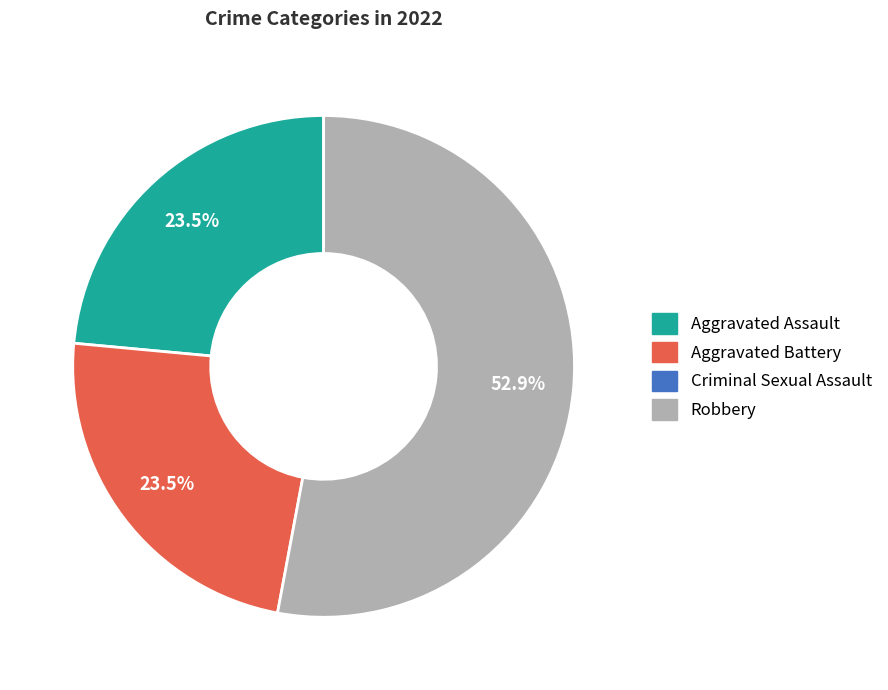

Is there any slice that represents more than half of the pie?

Yes